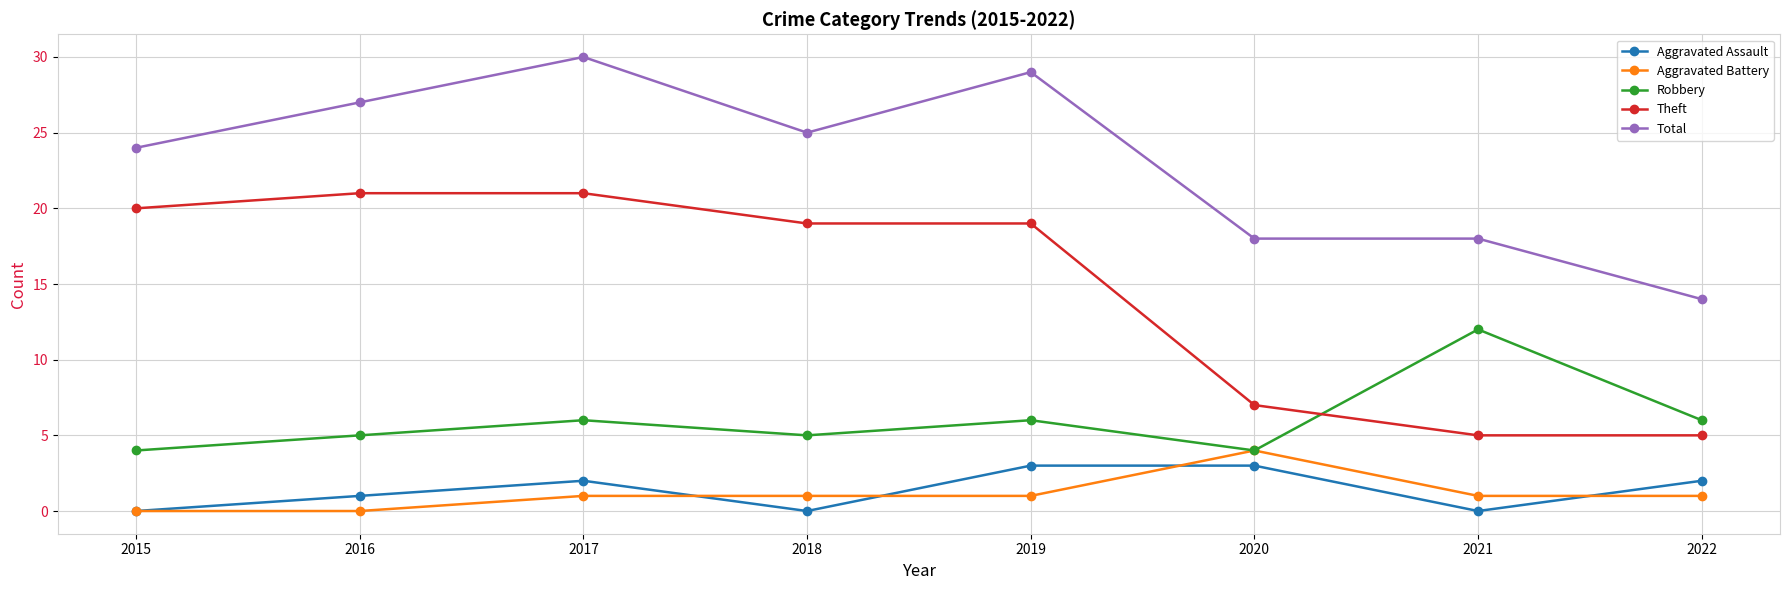

What is the average value of the Theft series?

15